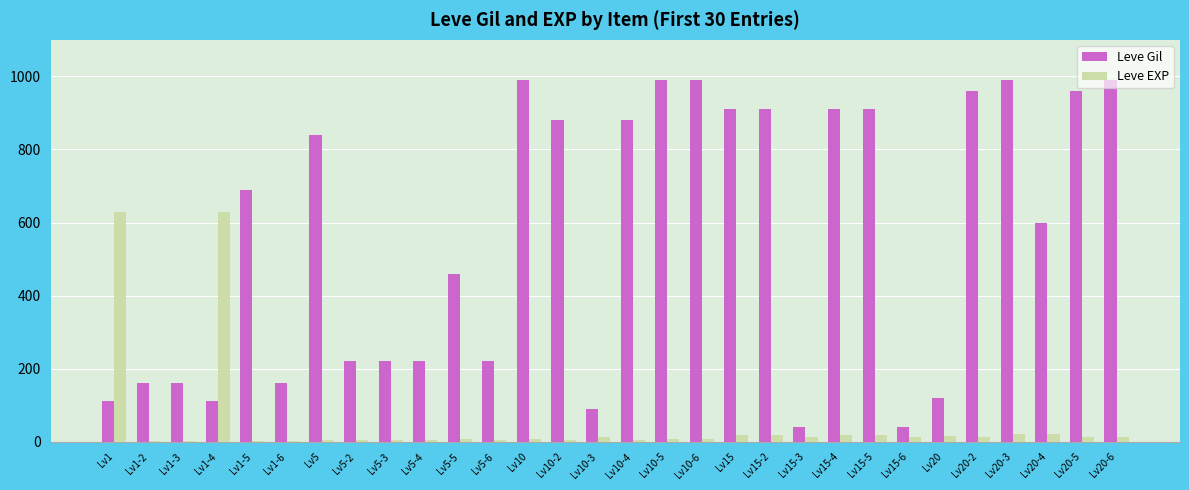

Which series has the largest total across all categories?

Leve Gil